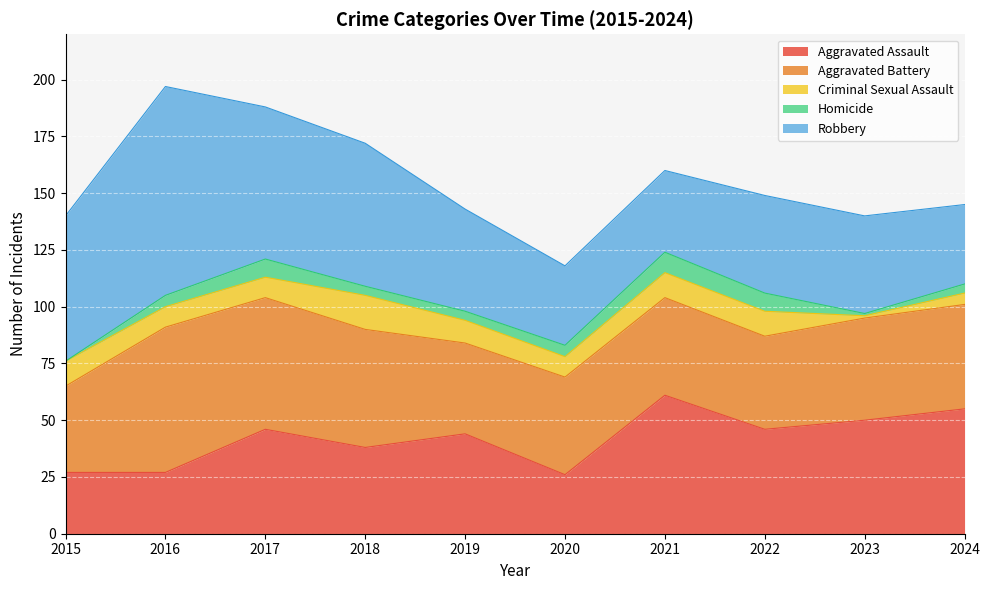

Which label corresponds to the largest value in the chart?

2016